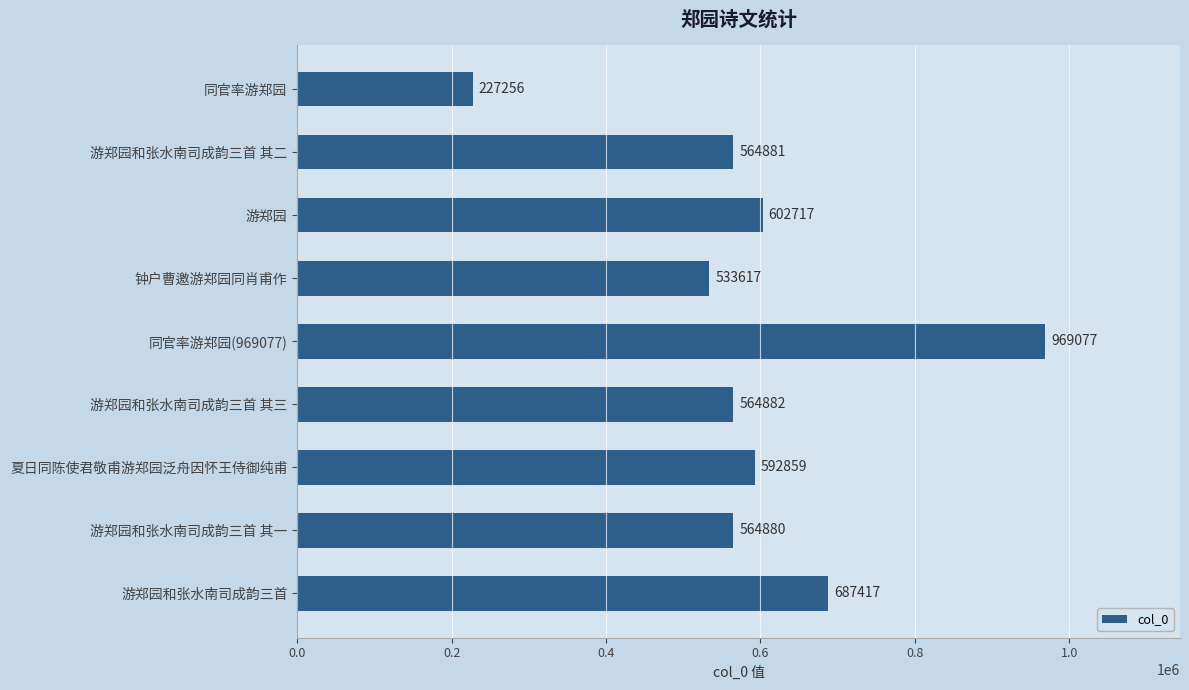

Which has a higher value, 游郑园和张水南司成韵三首 其三 or 游郑园?

游郑园